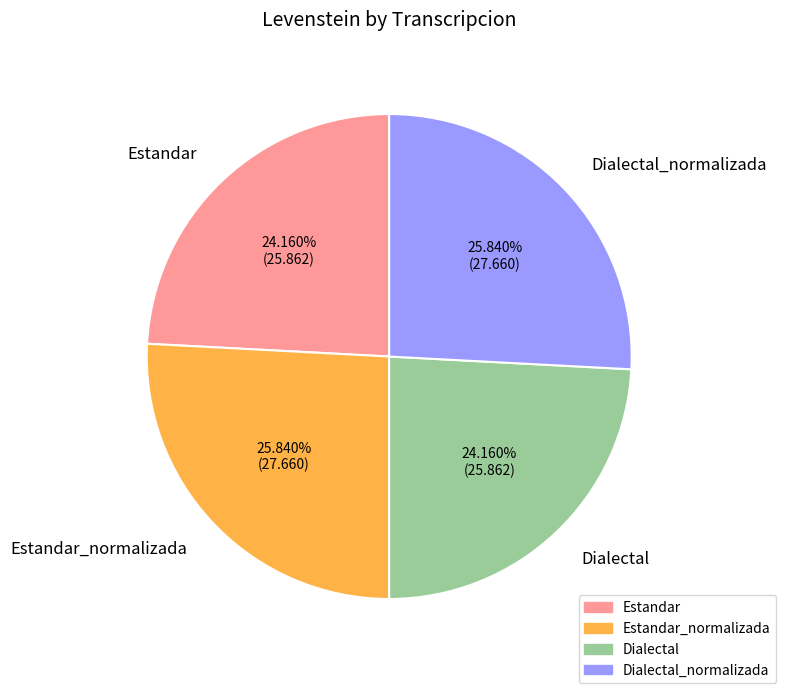

What percentage is NOT represented by Estandar?

75.8%